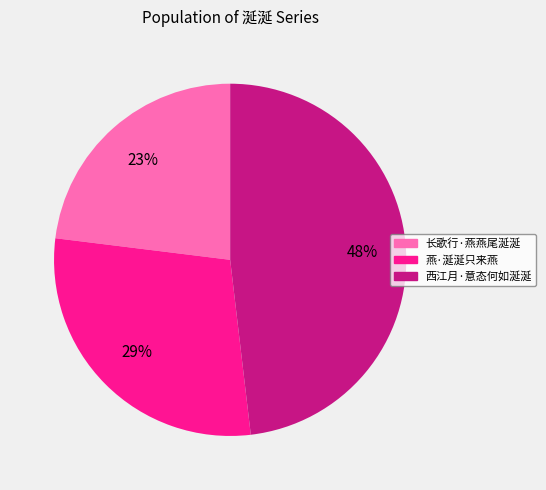

True or false: 燕·涎涎只来燕 accounts for 23% of the total.

False